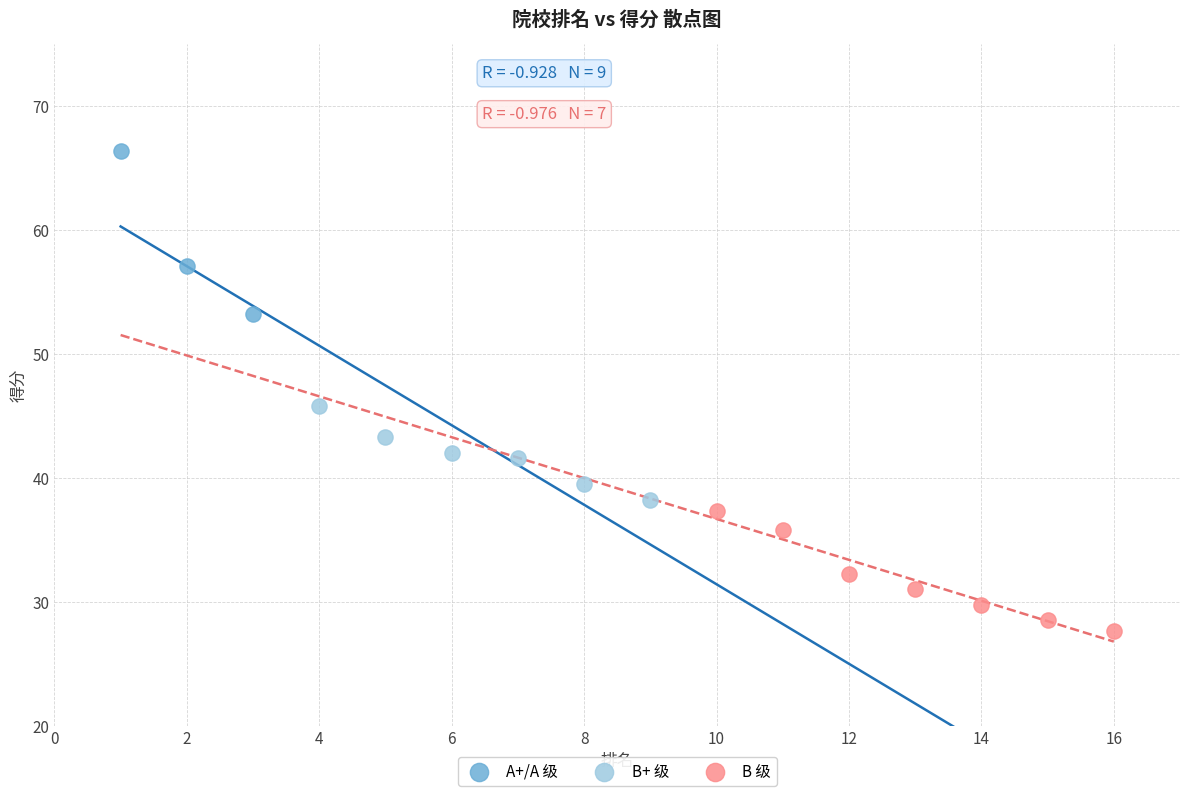

Which series contains the highest Y value?

A+/A 级